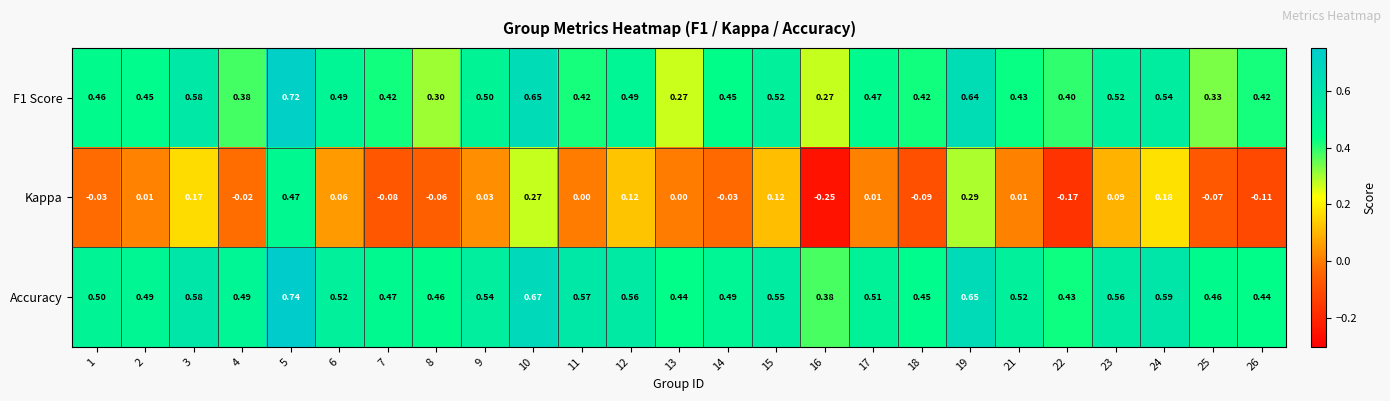

Between 1 and 6, which series saw the biggest shift?

Kappa